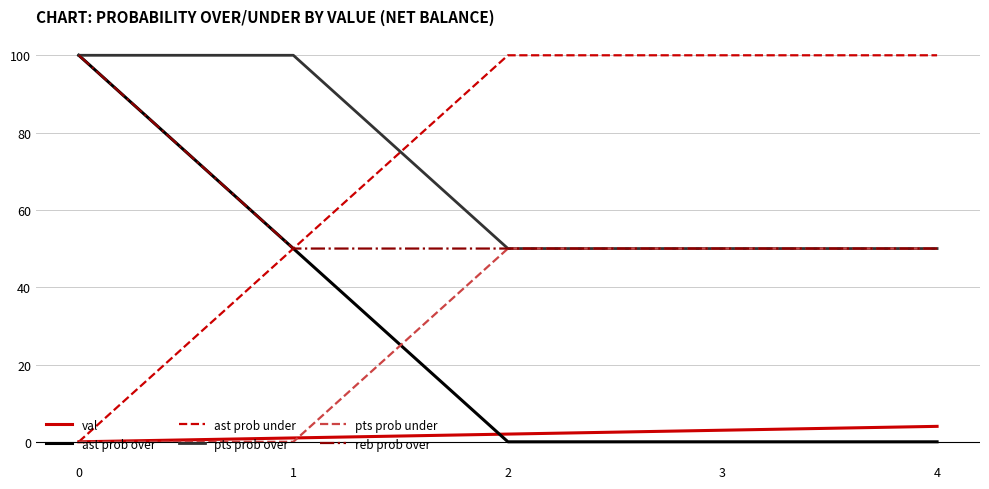

True or false: ast prob over and val cross at least once.

True